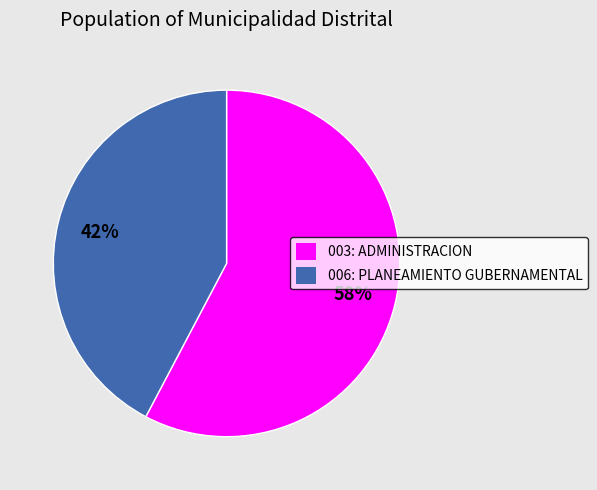

What percentage is the 006: PLANEAMIENTO GUBERNAMENTAL slice, to the nearest percent?

42%